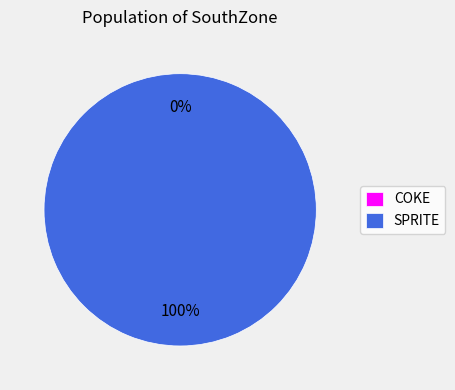

How many segments does this pie chart have?

2